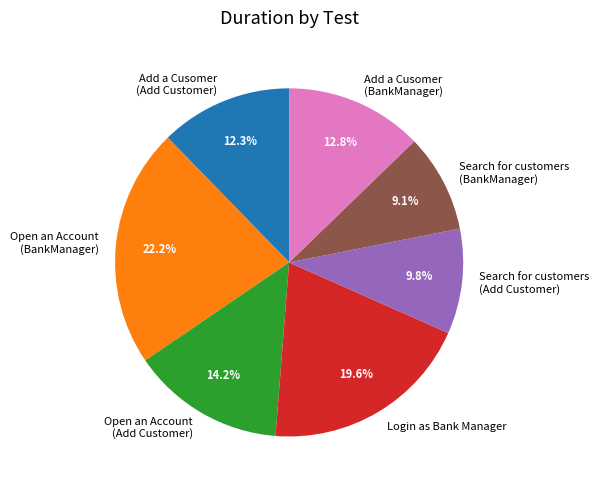

What percentage is the Login as Bank Manager slice, to the nearest percent?

20%